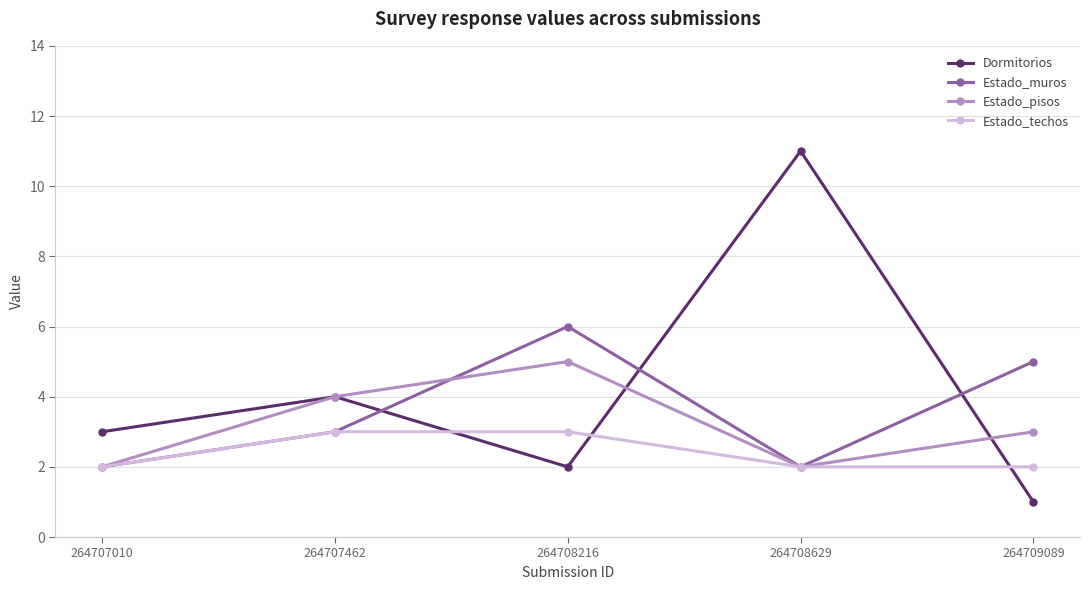

Read the Estado_techos value at 264707462.

3